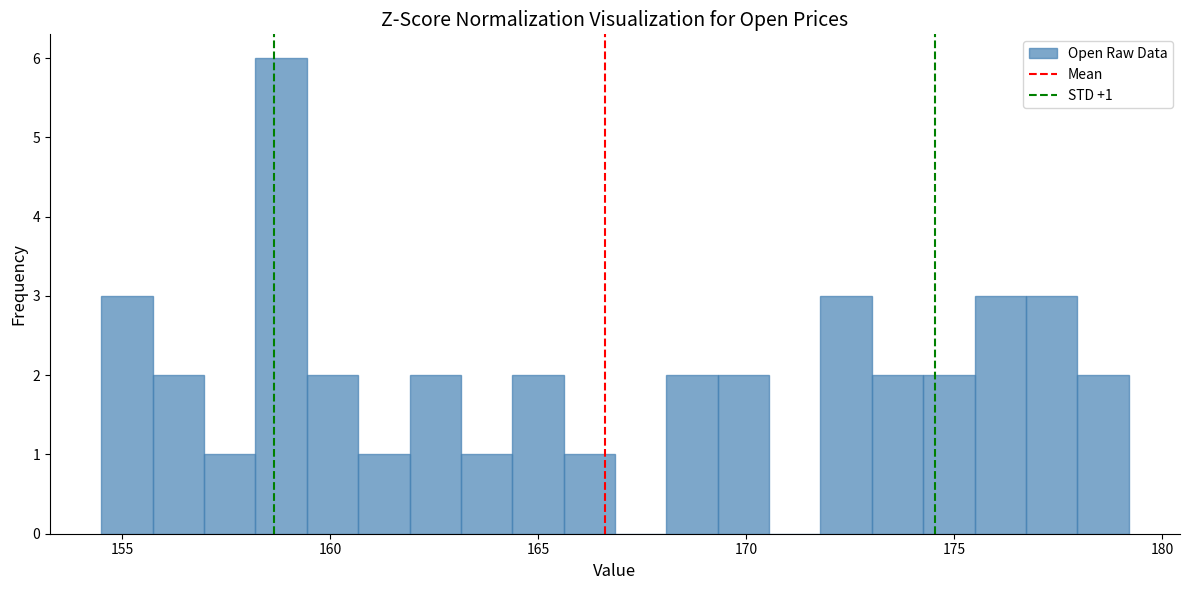

Around what value on the x-axis is the tallest bar? Give the approximate position of its centre, as read against the axis.

159.0